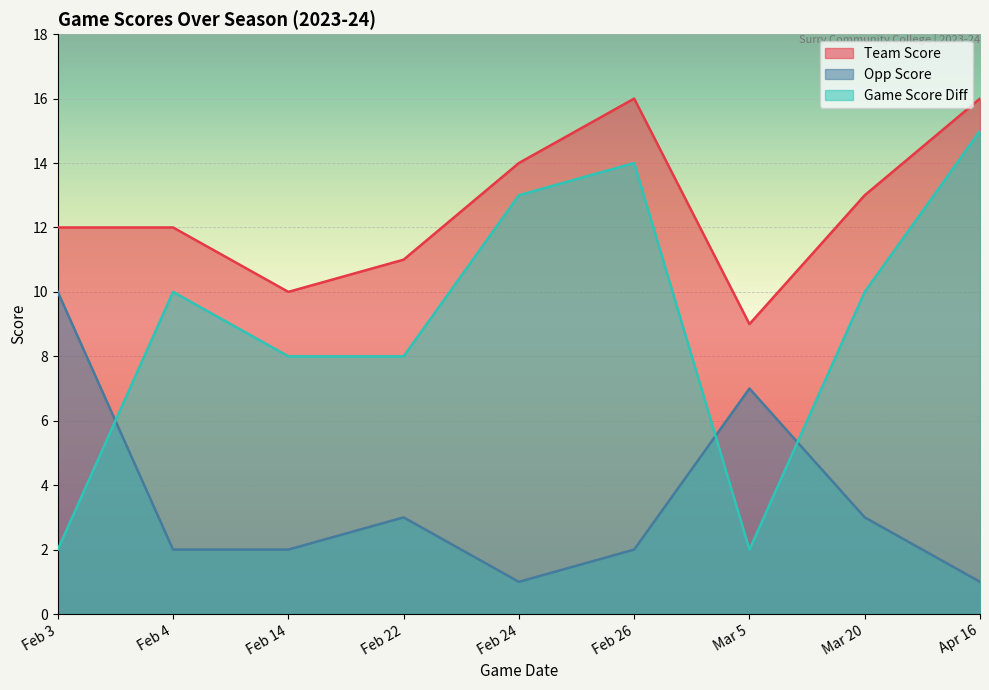

Reading left to right, extract all data points from this chart.

team_score: Feb 3=12	Feb 4=12	Feb 14=10	Feb 22=11	Feb 24=14	Feb 26=16	Mar 5=9	Mar 20=13	Apr 16=16
opp_score: Feb 3=10	Feb 4=2	Feb 14=2	Feb 22=3	Feb 24=1	Feb 26=2	Mar 5=7	Mar 20=3	Apr 16=1
game_score_diff: Feb 3=2	Feb 4=10	Feb 14=8	Feb 22=8	Feb 24=13	Feb 26=14	Mar 5=2	Mar 20=10	Apr 16=15